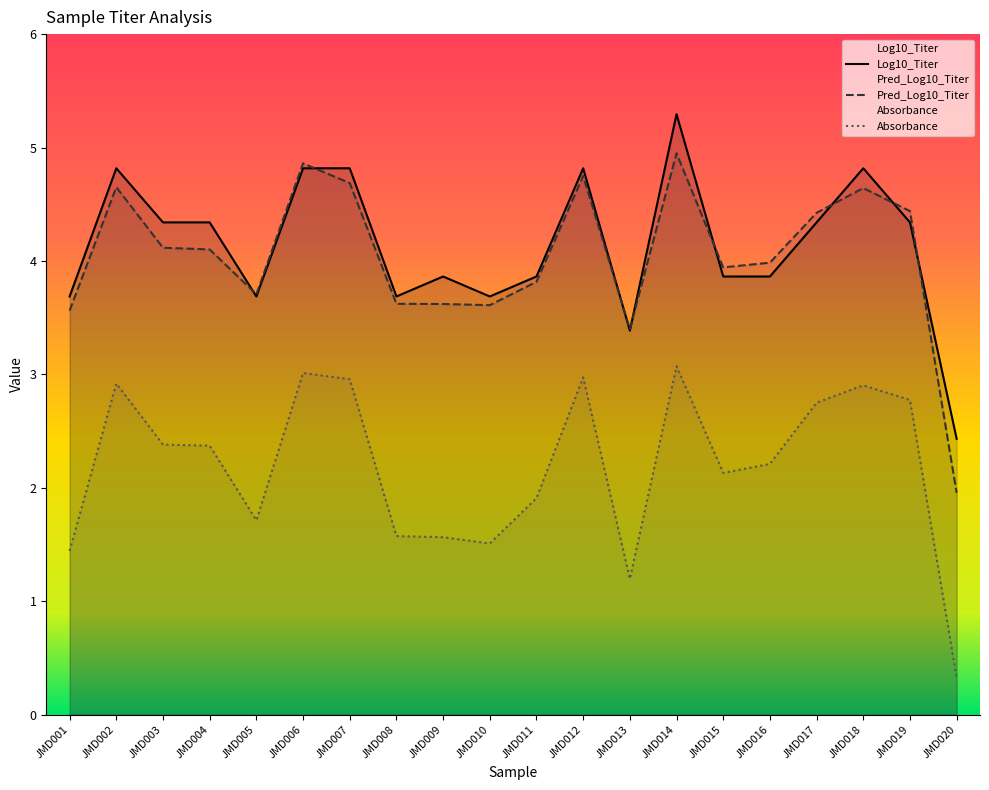

At which category does the chart reach its peak across all series?

JMD014